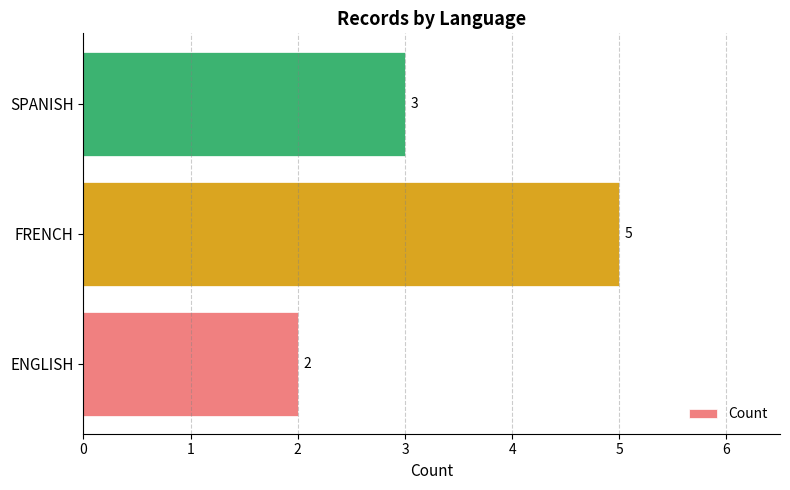

The chart shows a value of 1 at SPANISH. True or false?

False